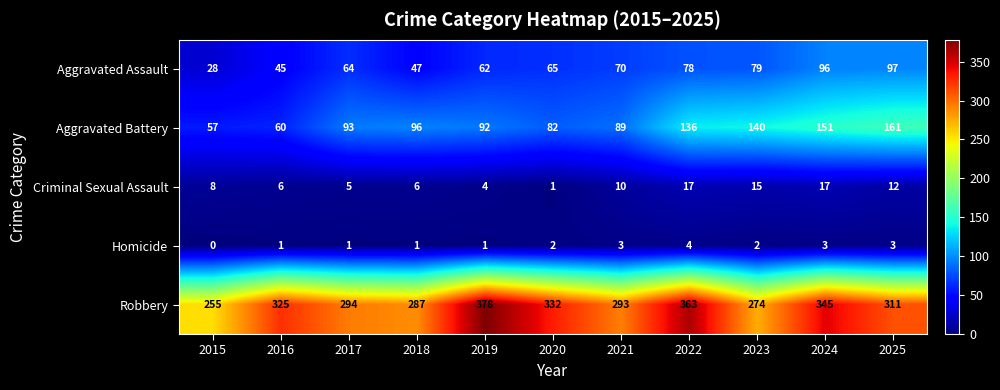

Which series has the largest range (max minus min)?

Robbery